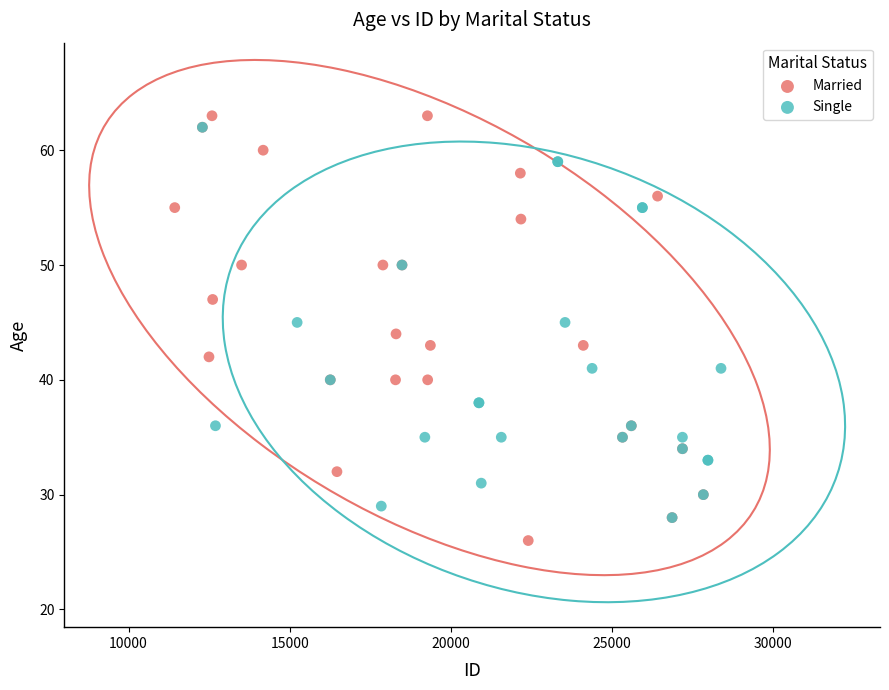

Which series has the widest spread of Y values?

Married